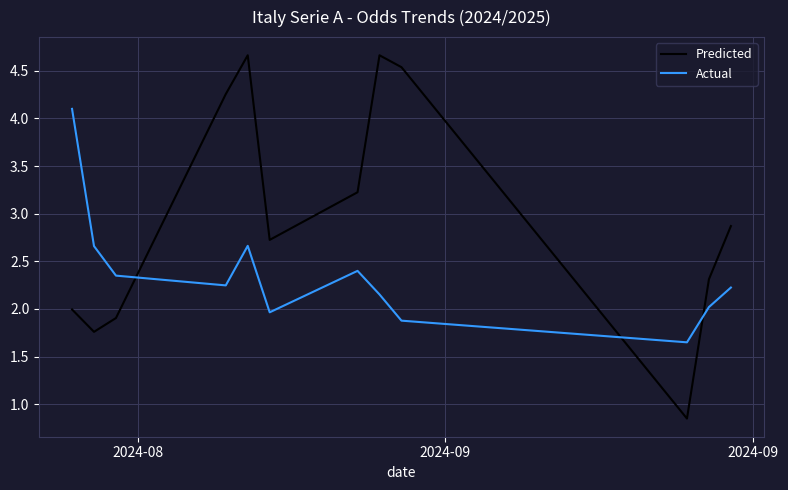

List the series in order of their overall mean, highest first.

Predicted, Actual